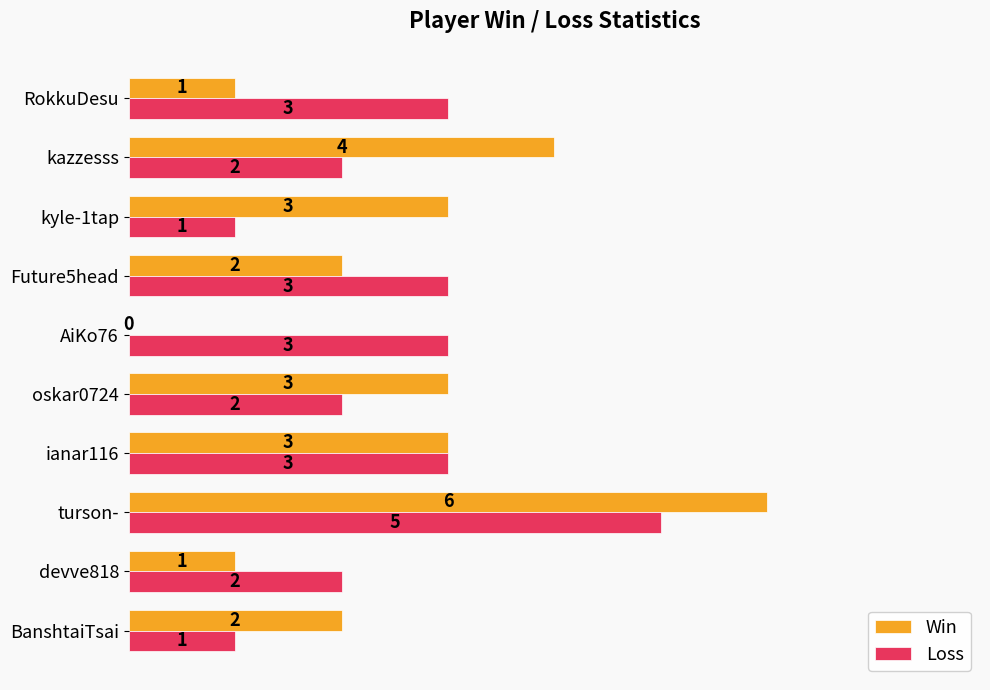

At which category is the sum across all series the highest?

turson-